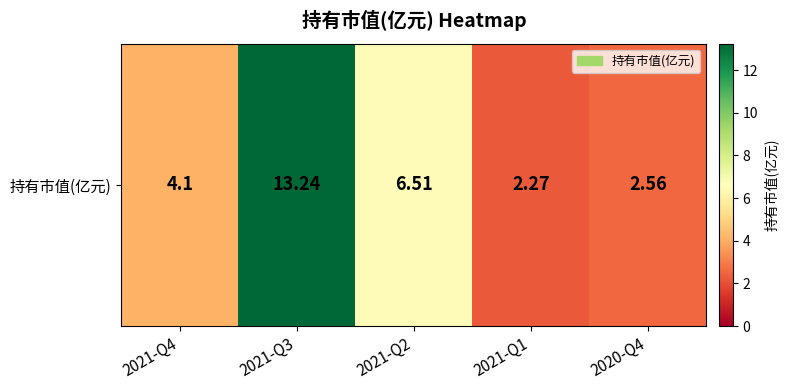

How many series are shown in this chart?

1